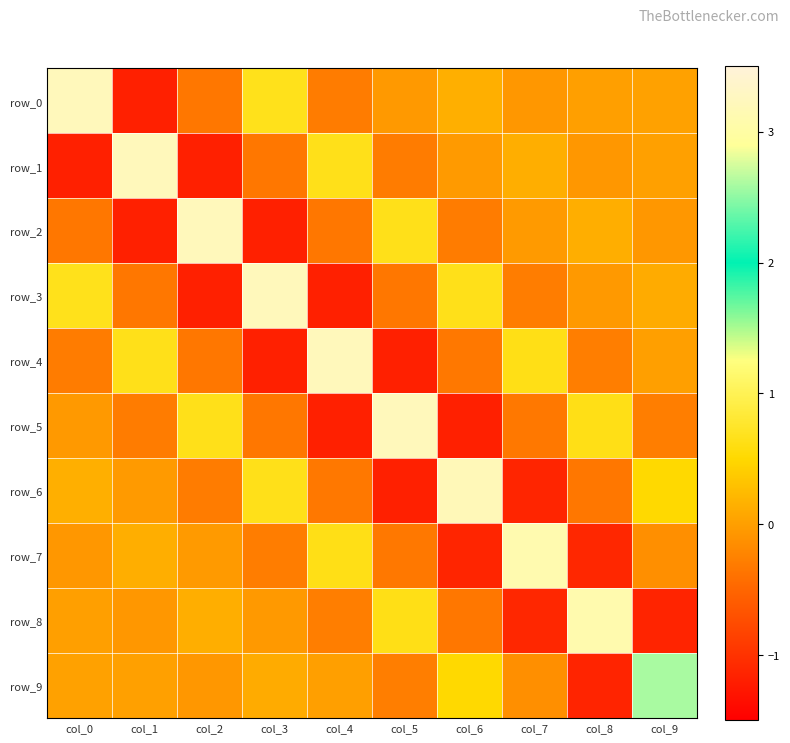

Between col_0 and col_6, which series saw the biggest shift?

row_0